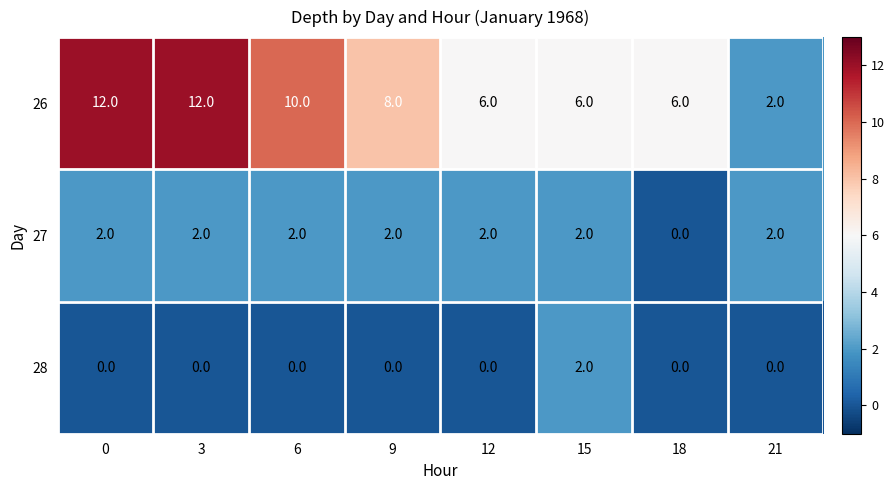

How many 27 values are between 2 and 3?

7